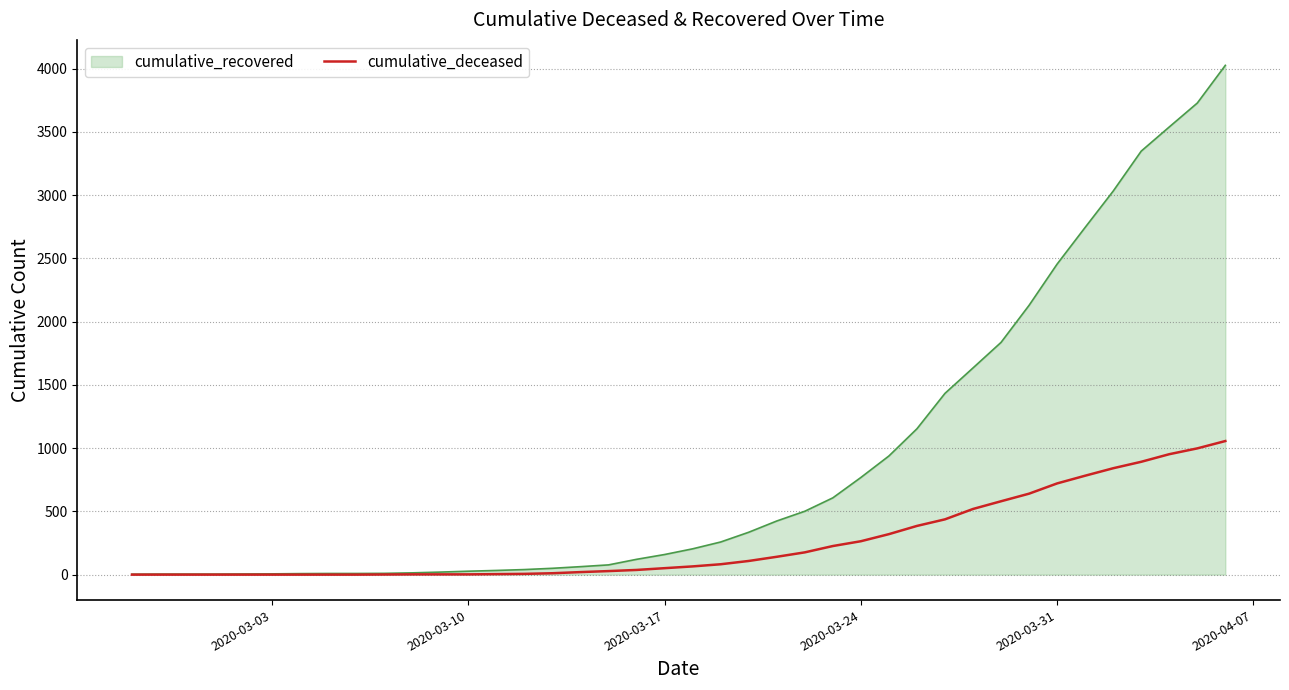

What is the maximum value for cumulative_deceased?

1056